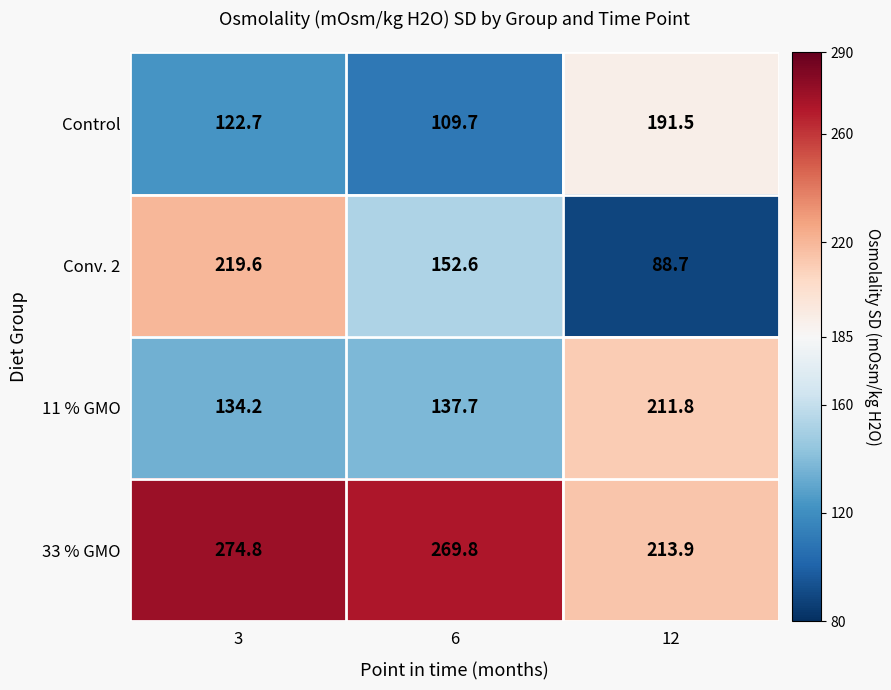

The value of 11 % GMO at 3 is 134.2. True or false?

True